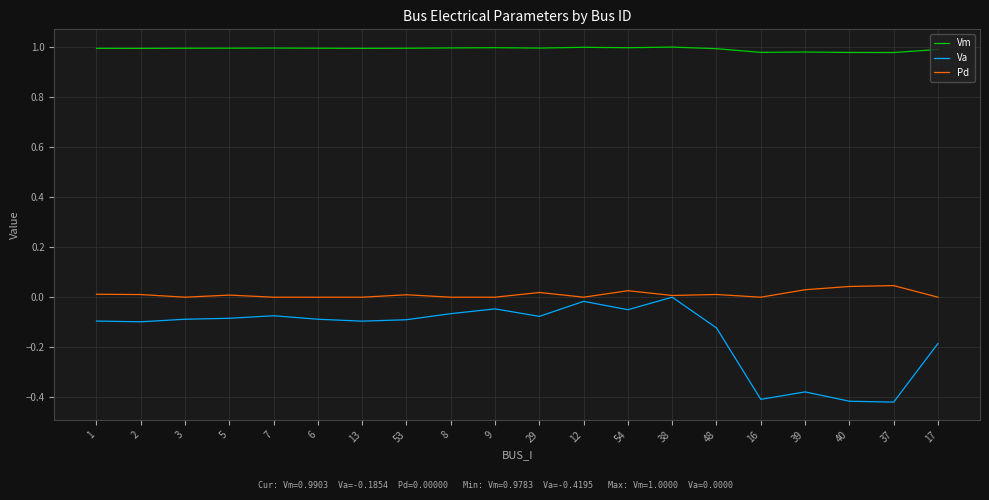

True or false: Vm has a value of 0.3 at 53.

False